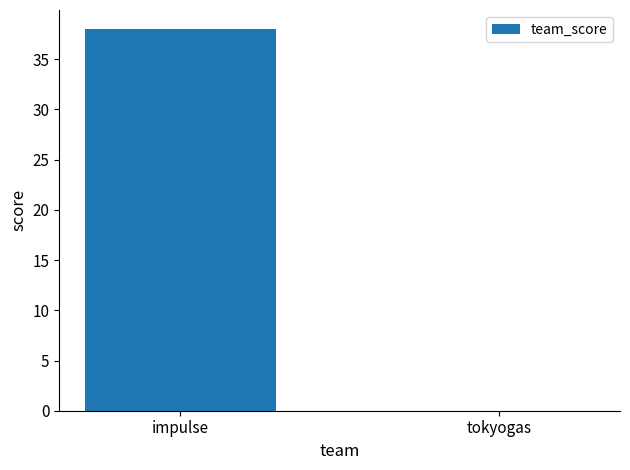

What is the difference between the values at tokyogas and impulse?

38